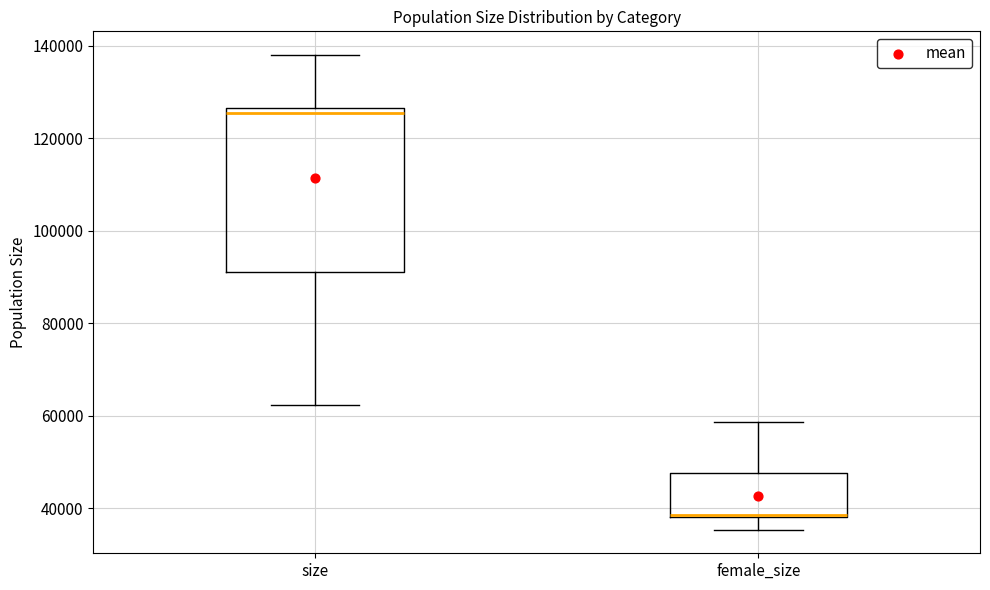

Where does the upper whisker of the box for female_size end on the y-axis? The values are not printed on the chart, so give them approximately, as read against the axis.

58000